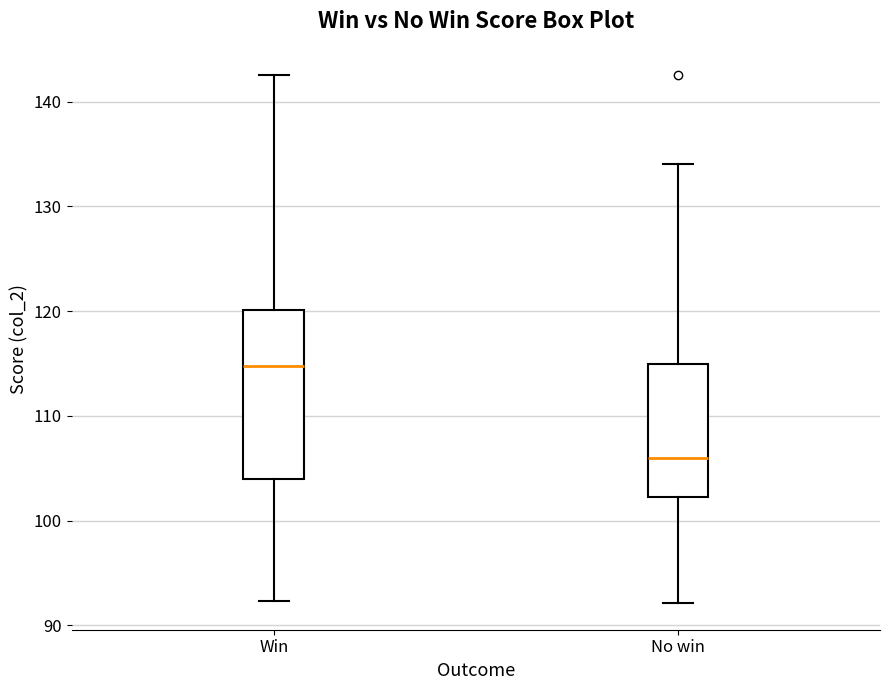

Which box's median line is the lowest?

No win